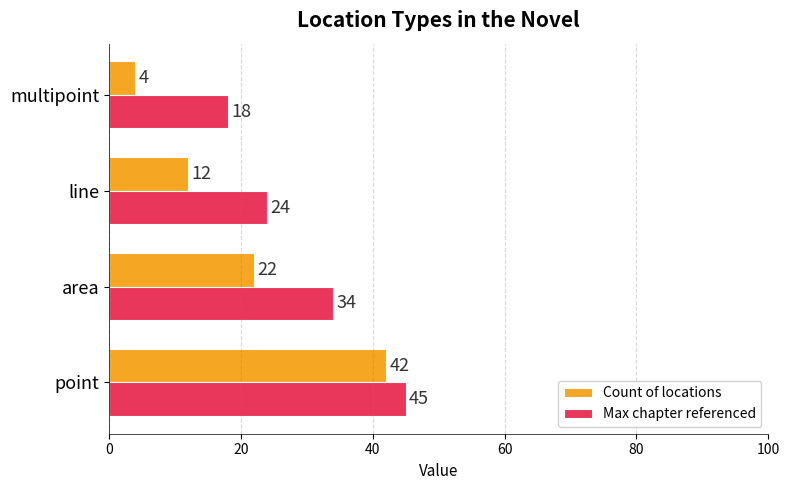

Count the Count of locations values in the range 12 to 42.

3